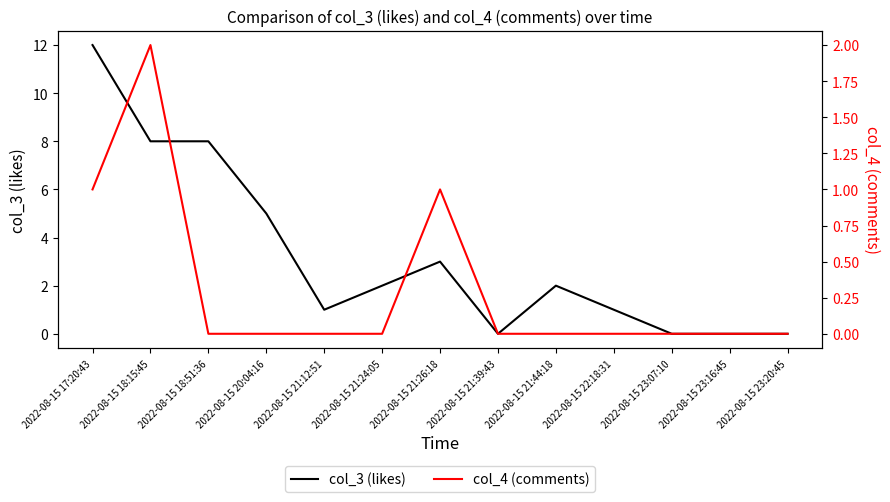

What position from the left is 2022-08-15 23:16:45?

12